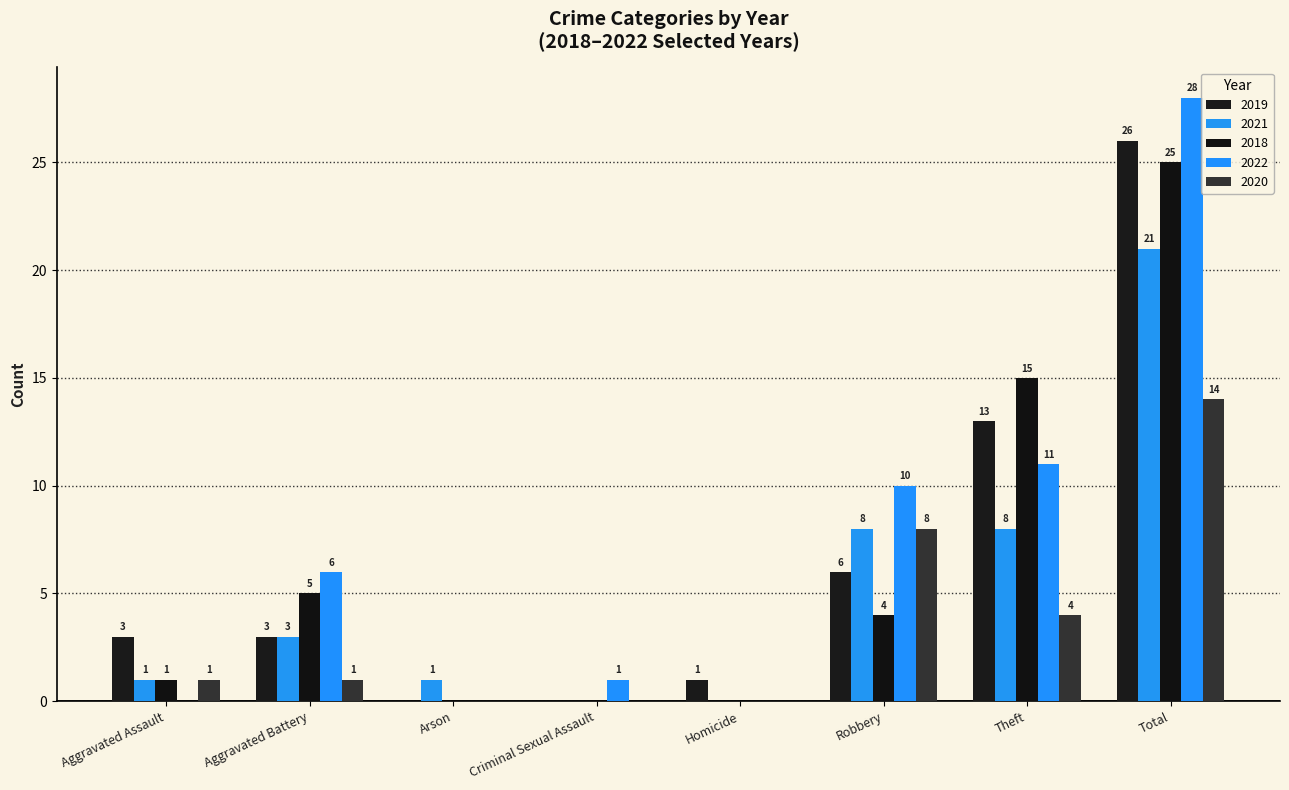

What is the average value of the 2018 series?

6